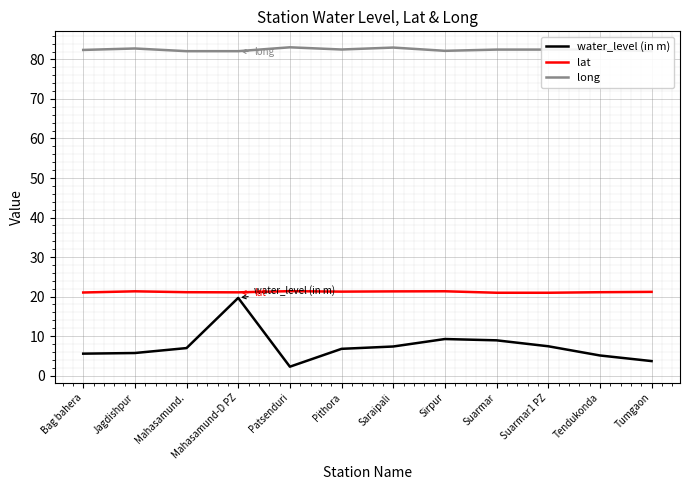

Which series has the widest spread of values?

water_level (in m)